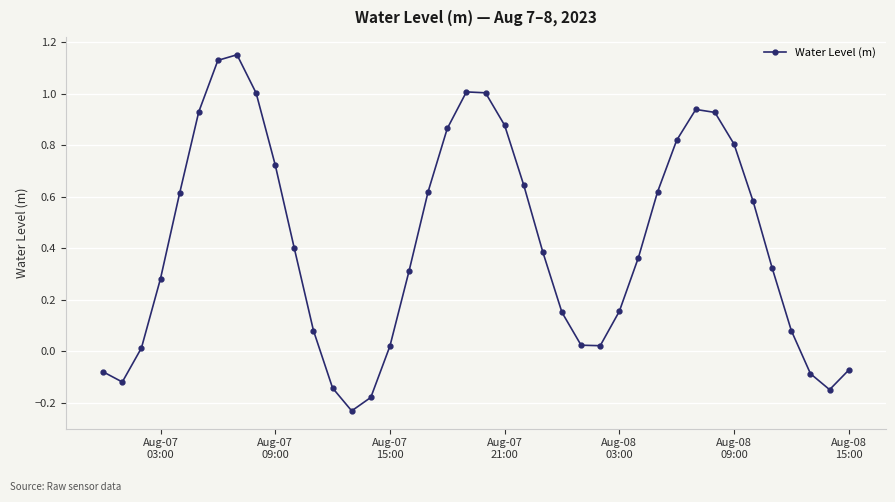

What is the value of the 20th point from the left?

1.0